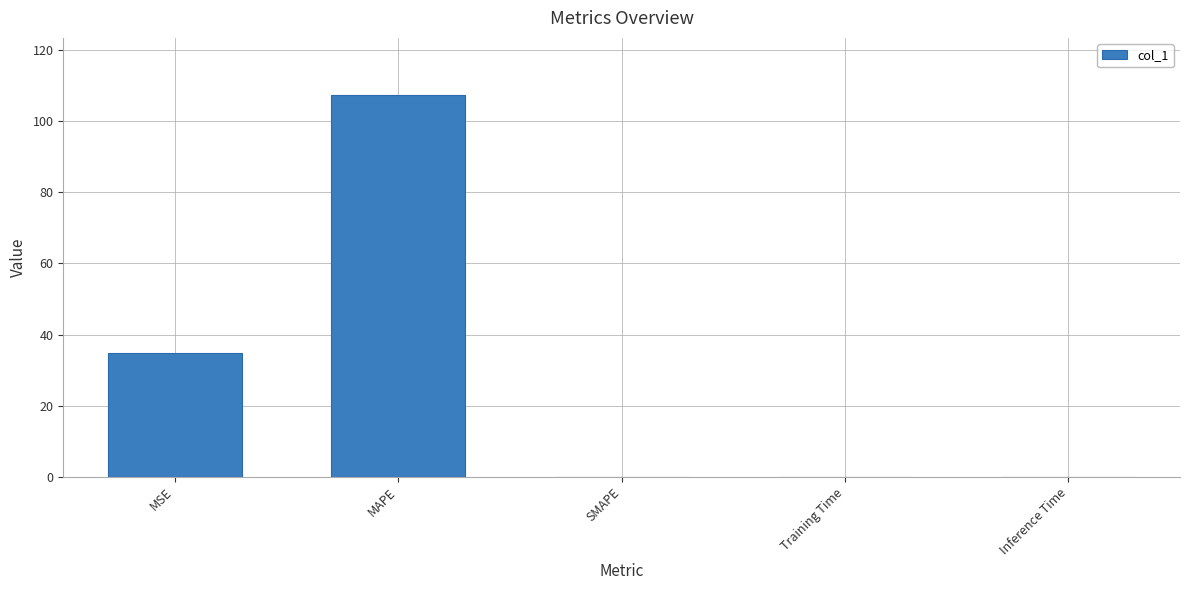

What is the sum of all values?

142.1